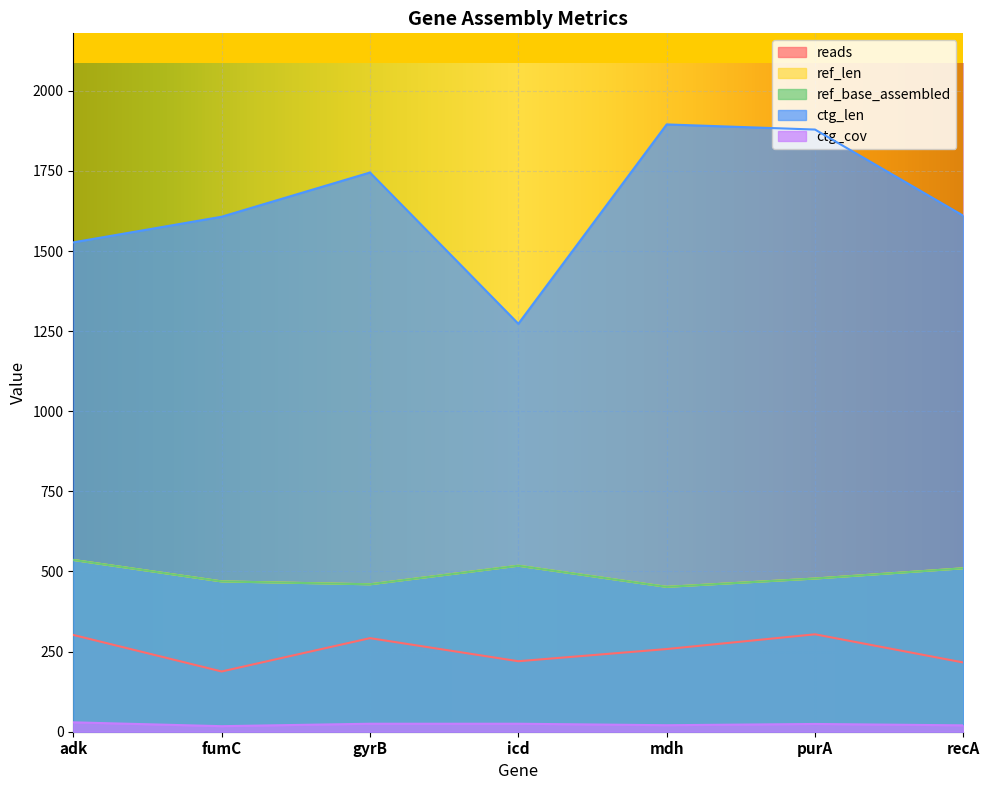

Reading left to right, transcribe all the data shown in this chart.

reads: adk=302.0	fumC=188.0	gyrB=292.0	icd=220.0	mdh=258.0	purA=304.0	recA=216.0
ref_len: adk=536.0	fumC=469.0	gyrB=460.0	icd=518.0	mdh=452.0	purA=478.0	recA=510.0
ref_base_assembled: adk=536.0	fumC=469.0	gyrB=460.0	icd=518.0	mdh=452.0	purA=478.0	recA=510.0
ctg_len: adk=1527.0	fumC=1607.0	gyrB=1745.0	icd=1273.0	mdh=1895.0	purA=1879.0	recA=1610.0
ctg_cov: adk=29.3	fumC=17.3	gyrB=24.9	icd=24.9	mdh=20.3	purA=24.2	recA=19.9